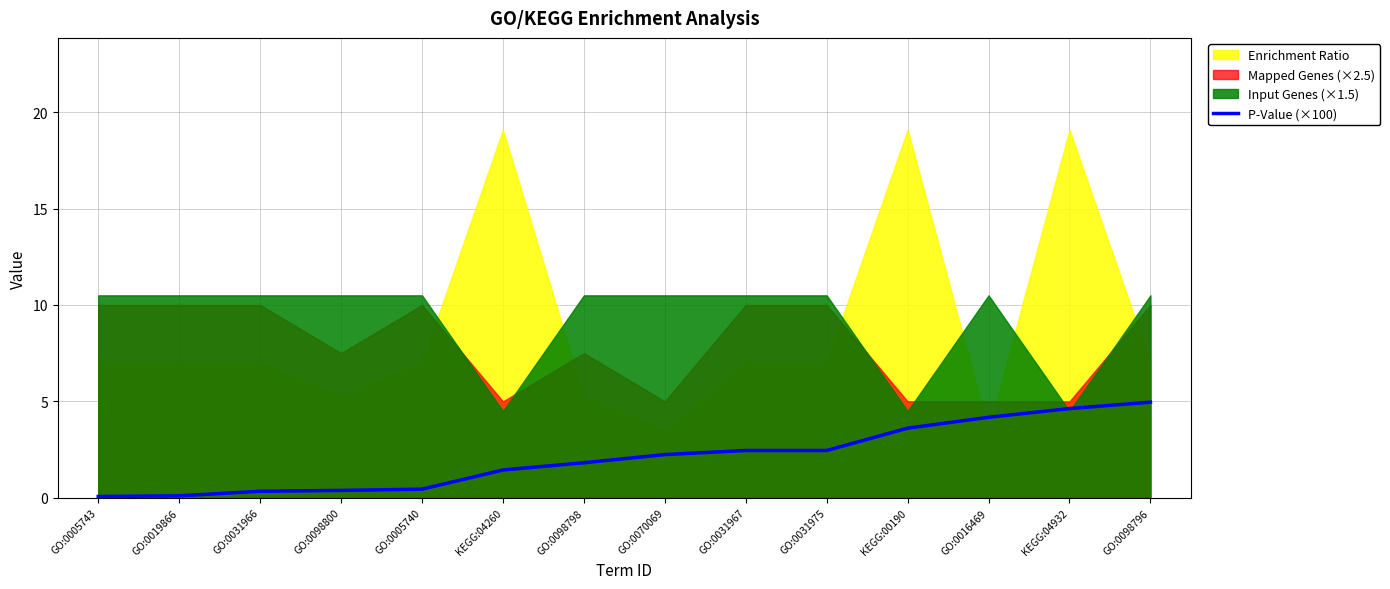

What is the smallest value displayed?

0.1